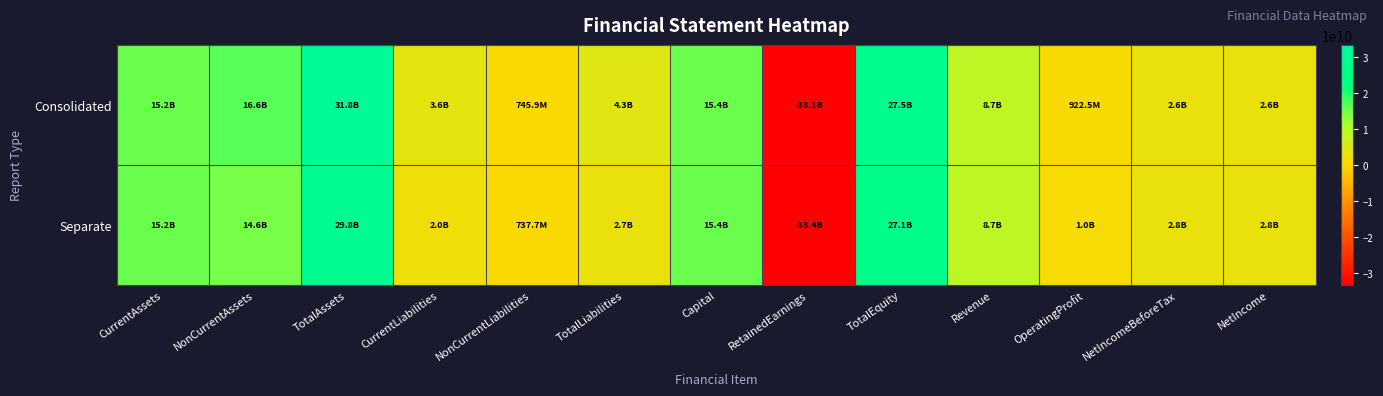

What is the greatest value displayed?

31849889226